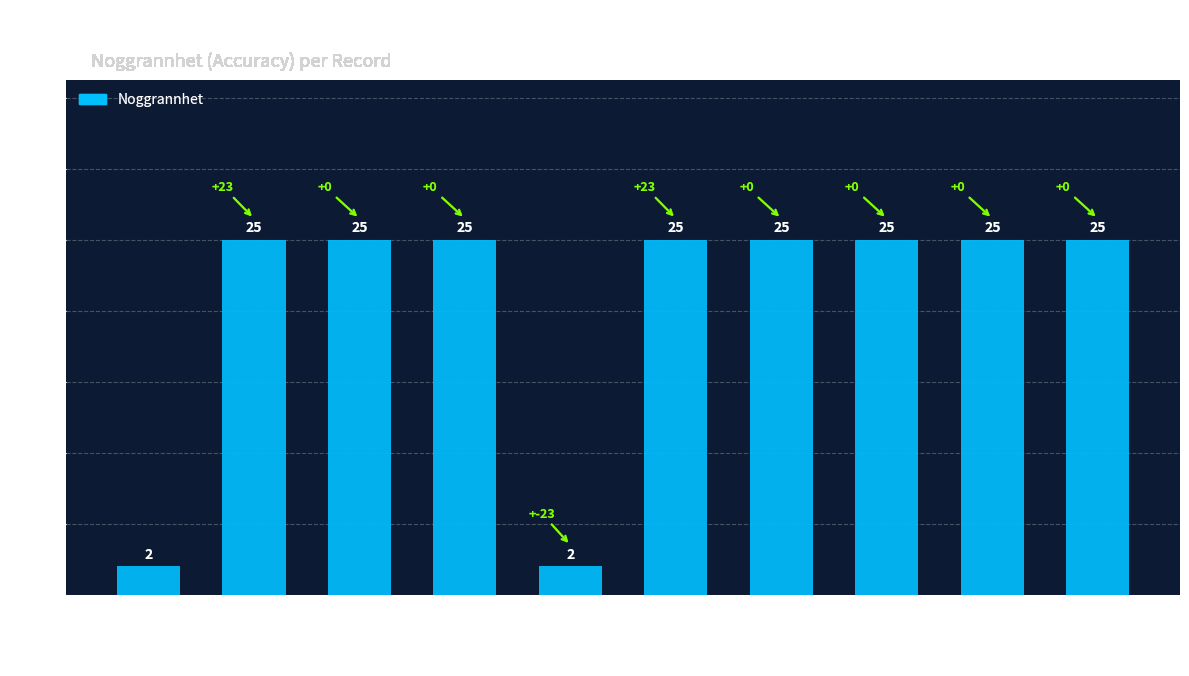

Between Björksplintborre and Vågbandad barkbock, which is larger?

Björksplintborre